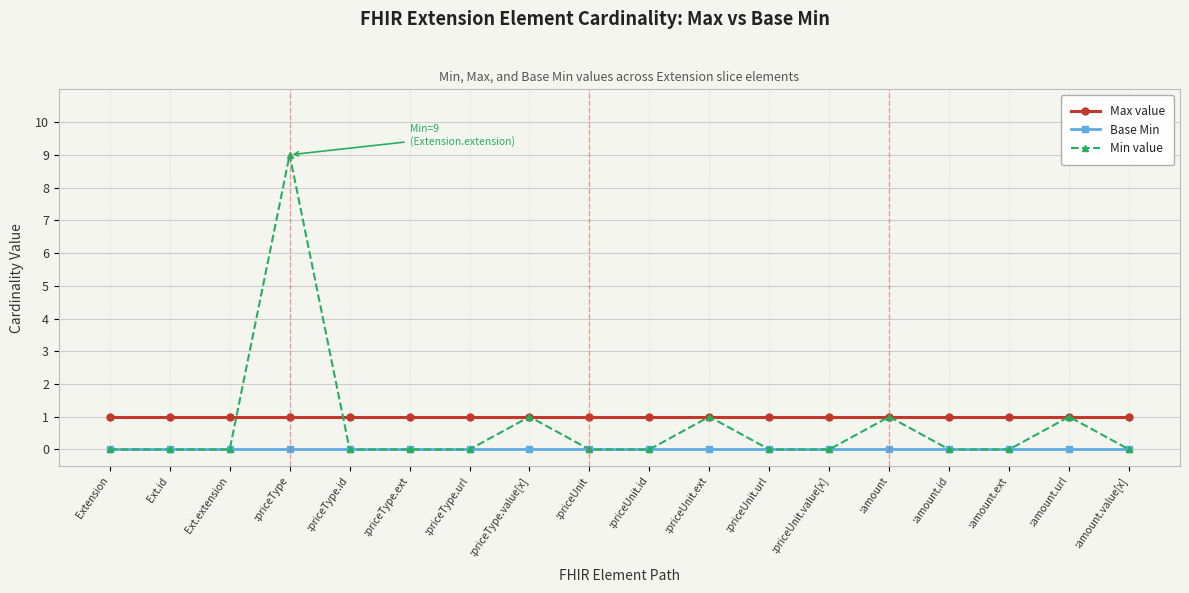

Rank the series by their average value, from lowest to highest.

Base Min, Min value, Max value